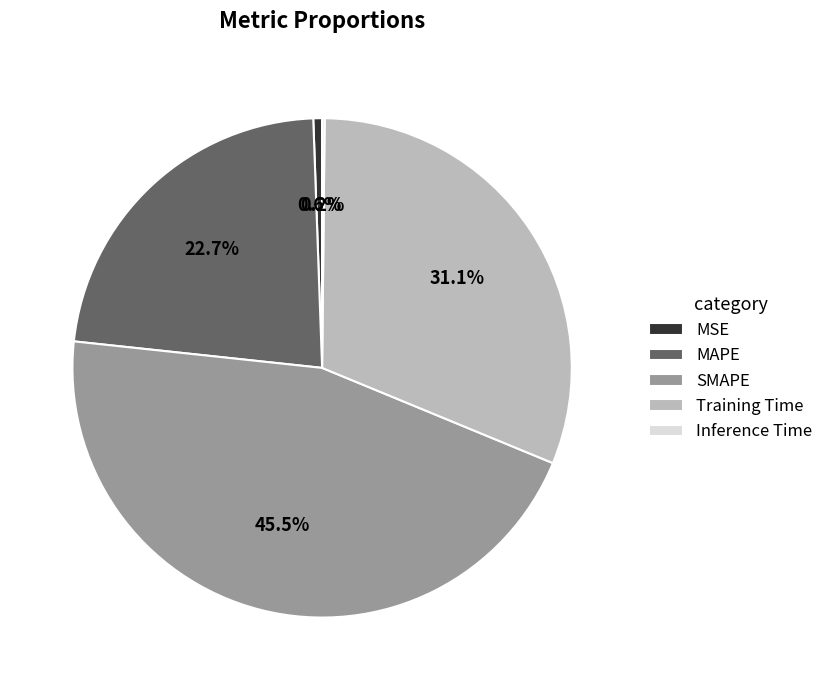

To the nearest percent, what is the combined percentage of MSE and MAPE?

23%